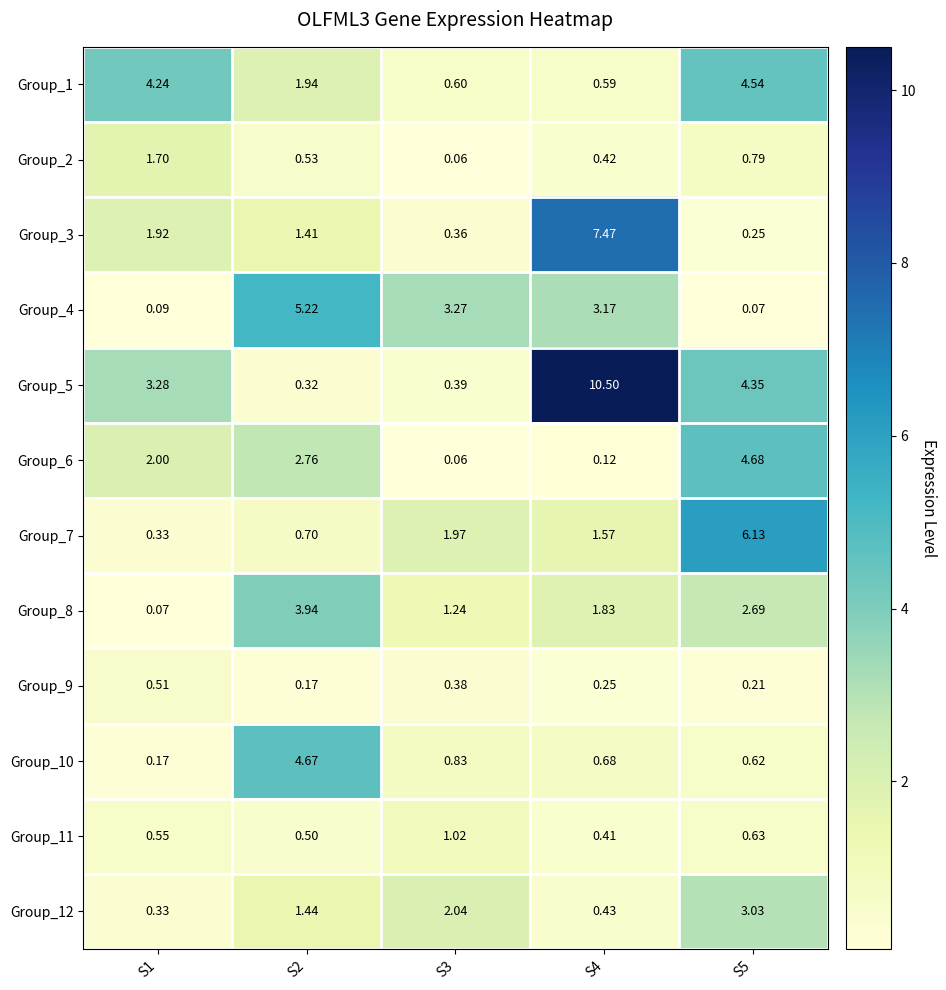

Is the value of Group_10 at S4 greater than the value of Group_5 at S1?

No